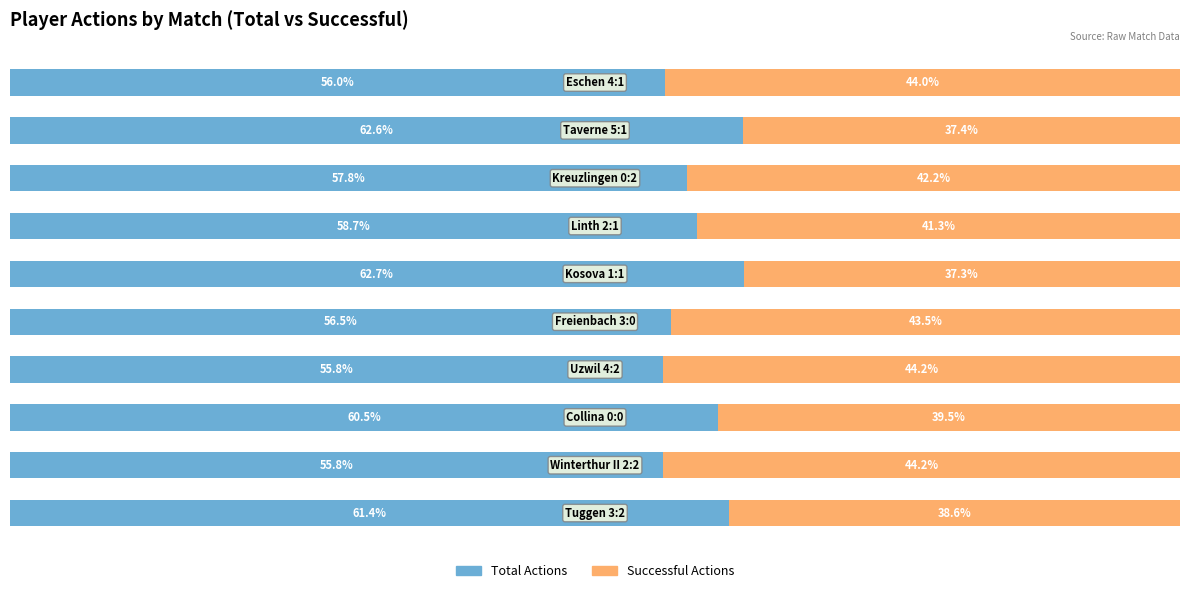

What are all the series names shown in the legend?

Total Actions, Successful Actions